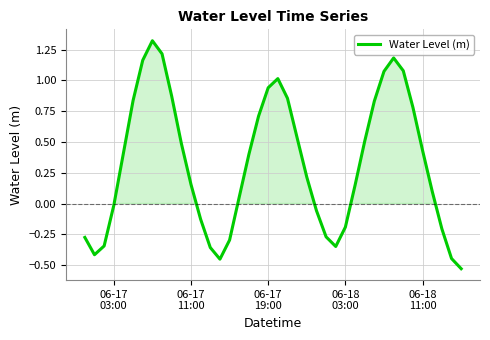

What is the difference between the maximum and minimum values?

1.9